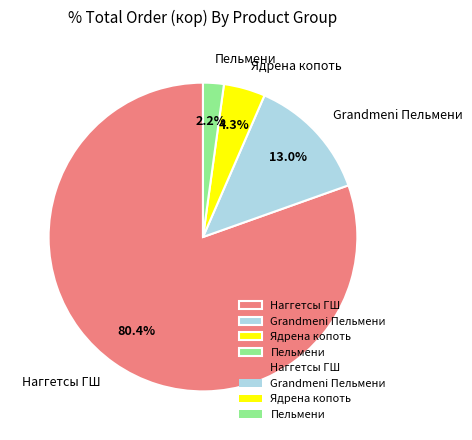

What portion of the pie excludes Ядрена копоть?

95.7%